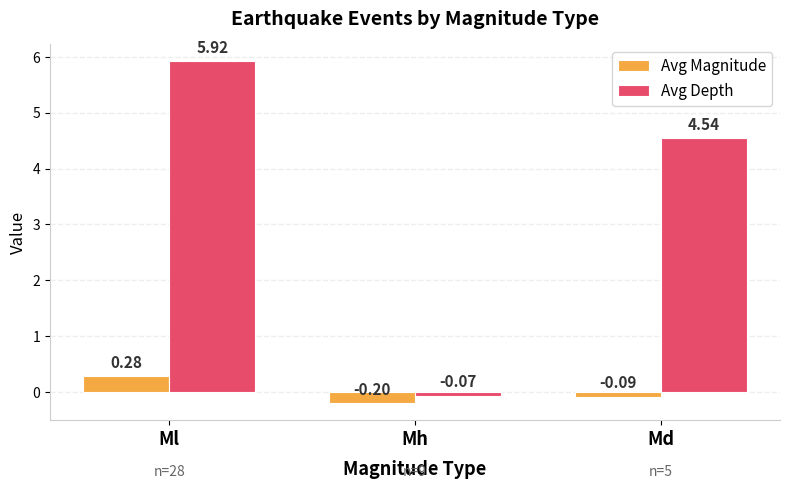

At which category is the sum across all series the highest?

Ml